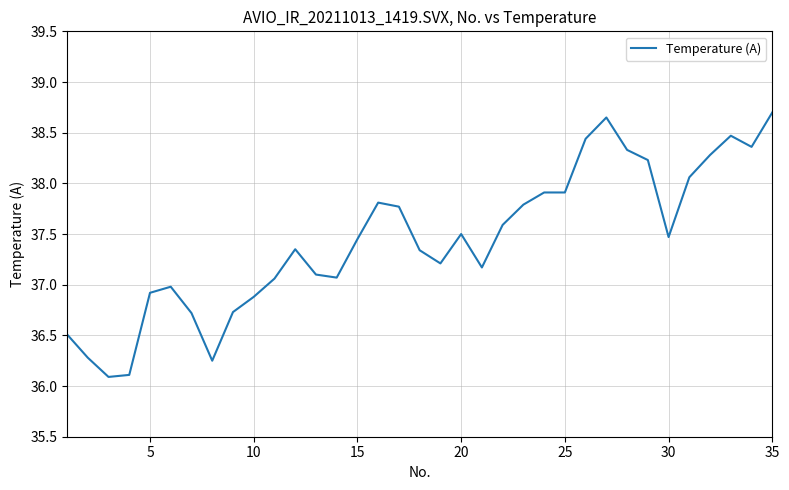

What is the smallest value displayed?

36.1